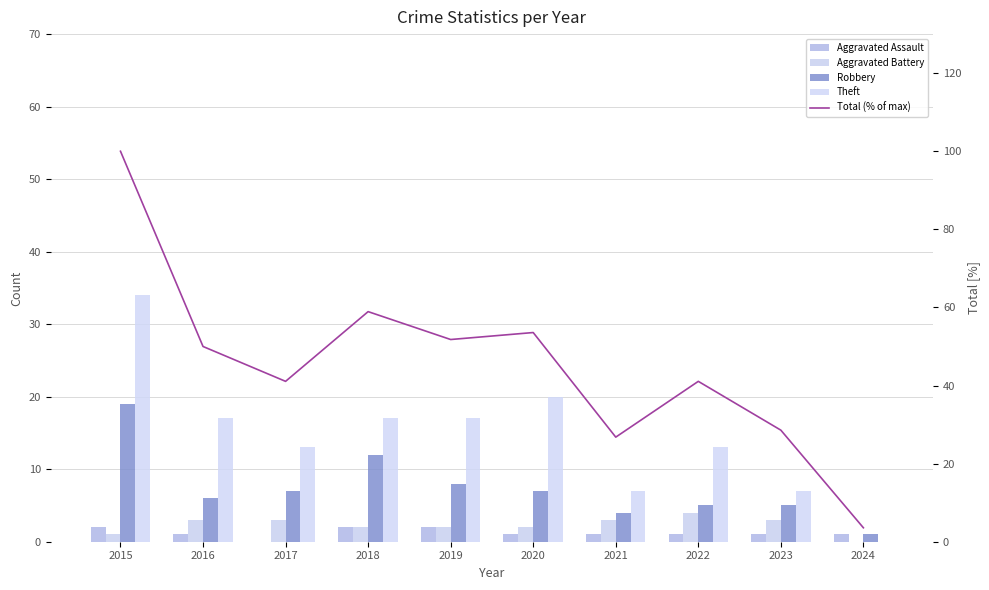

At 2018, list the series in order from smallest to largest.

Aggravated Assault, Aggravated Battery, Robbery, Theft, Total (% of max)